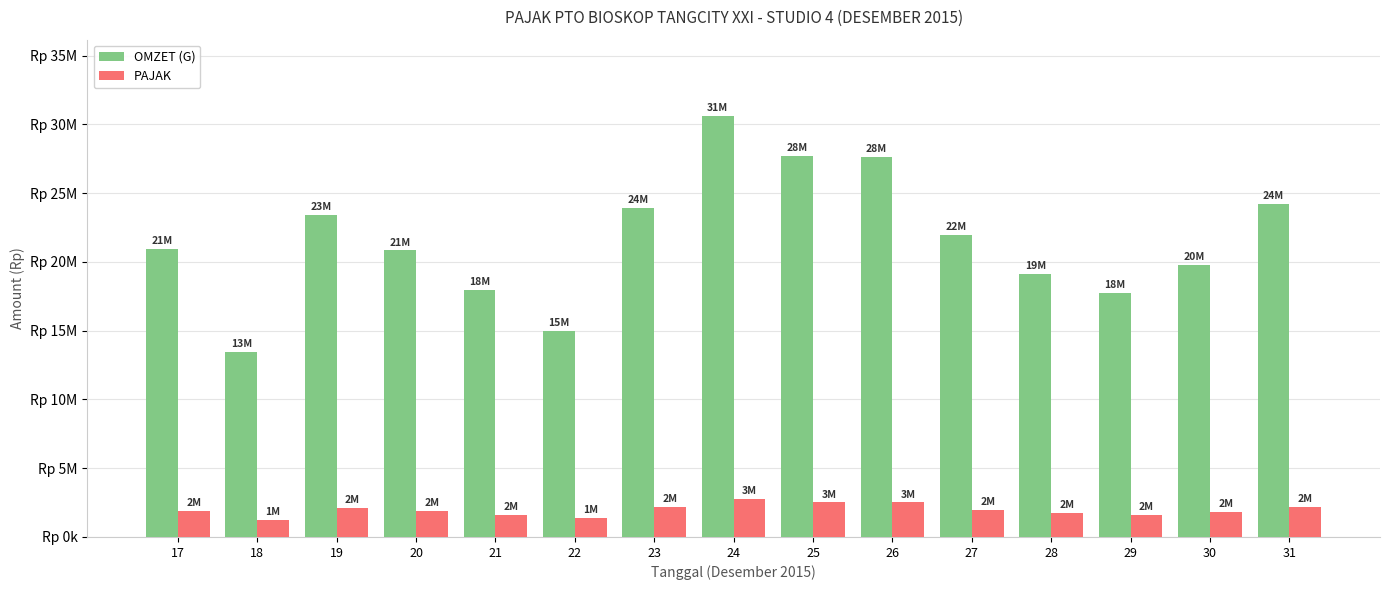

What is the difference between the highest and lowest values at 27?

19954546